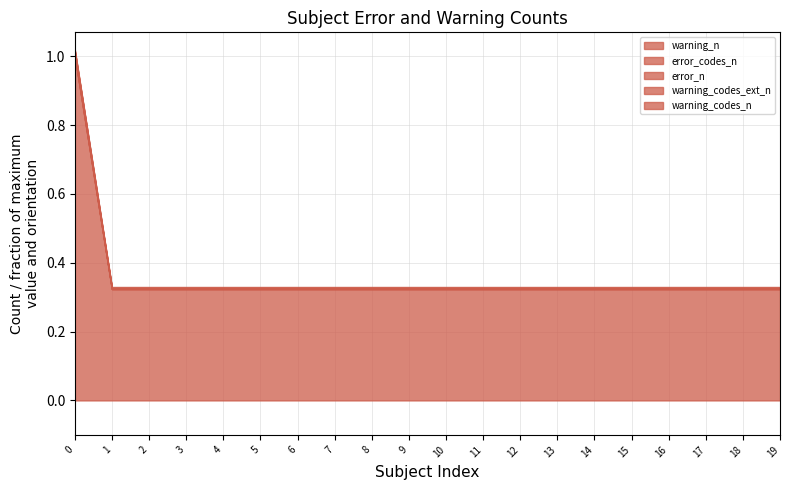

True or false: error_codes_n and error_n cross at least once.

False